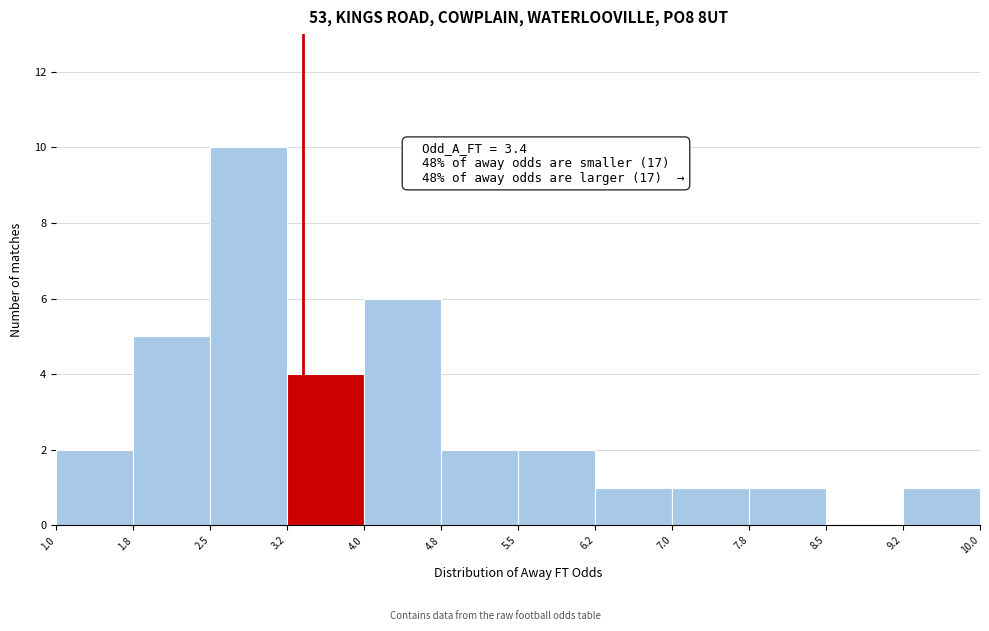

Over which range of the x-axis is the bar tallest?

2.5 to 3.2